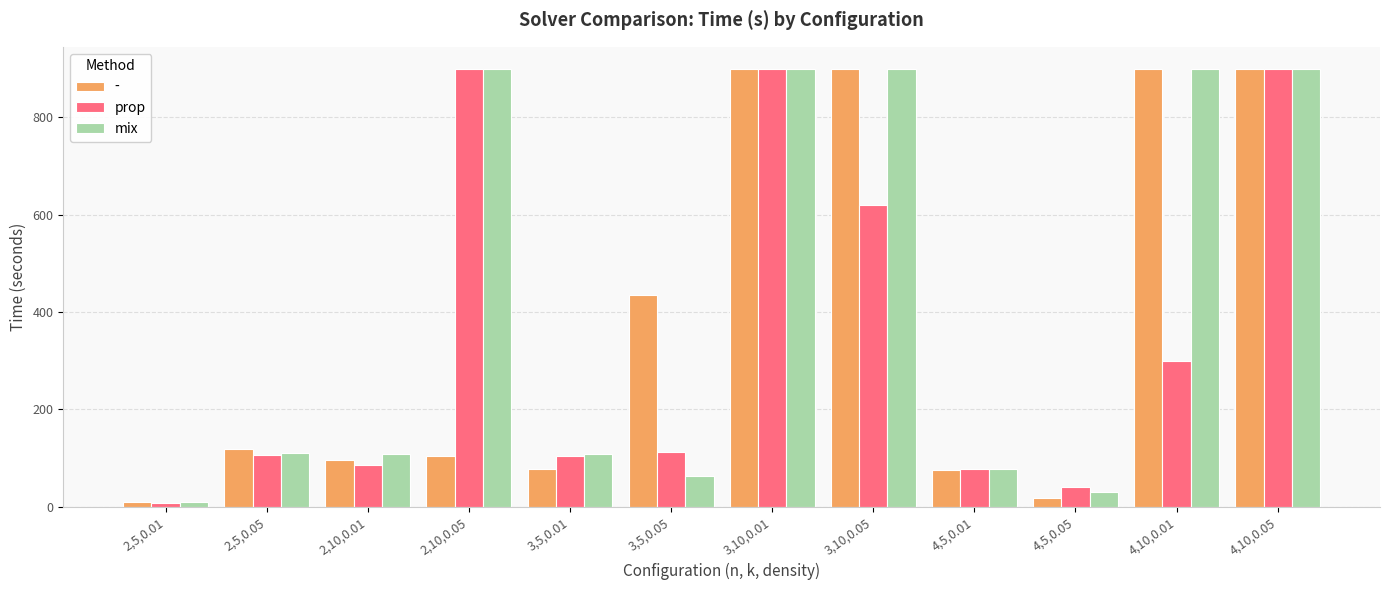

What is the highest value of the prop series?

900.0